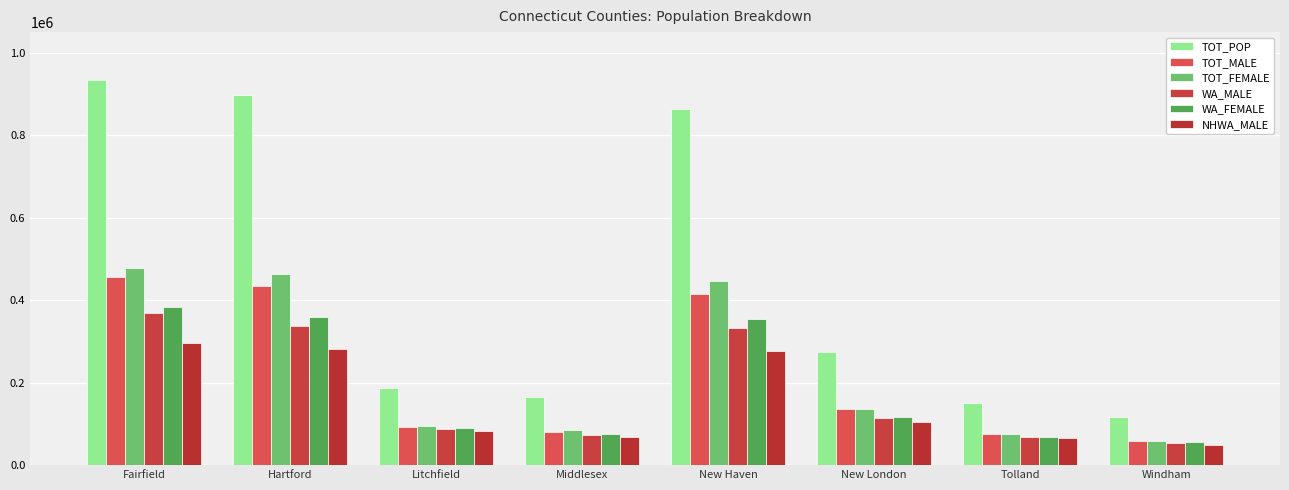

Rank the series at Tolland from highest to lowest value.

TOT_POP, TOT_MALE, TOT_FEMALE, WA_FEMALE, WA_MALE, NHWA_MALE